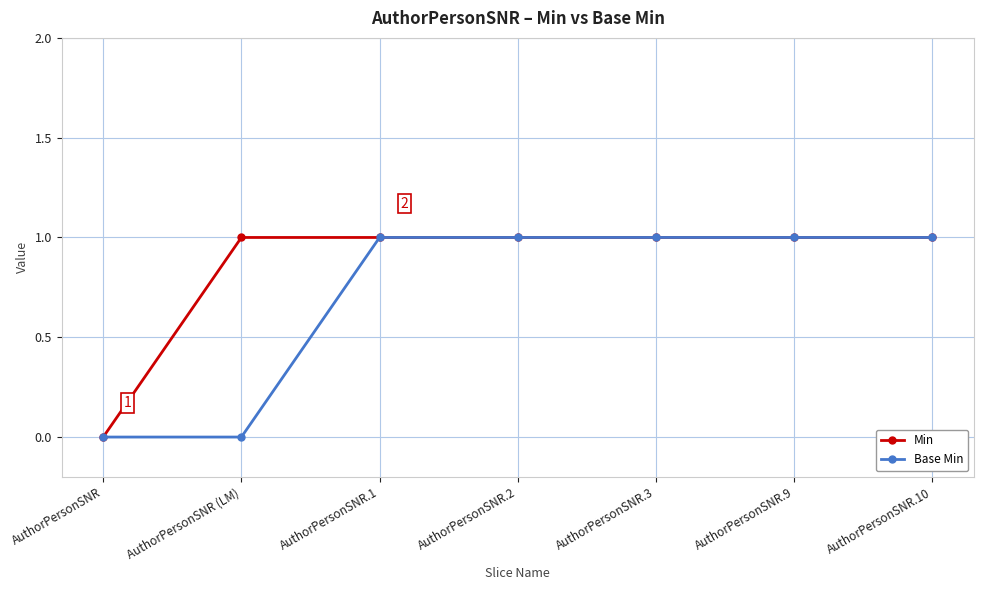

The Base Min series shows 0 at AuthorPersonSNR. True or false?

True